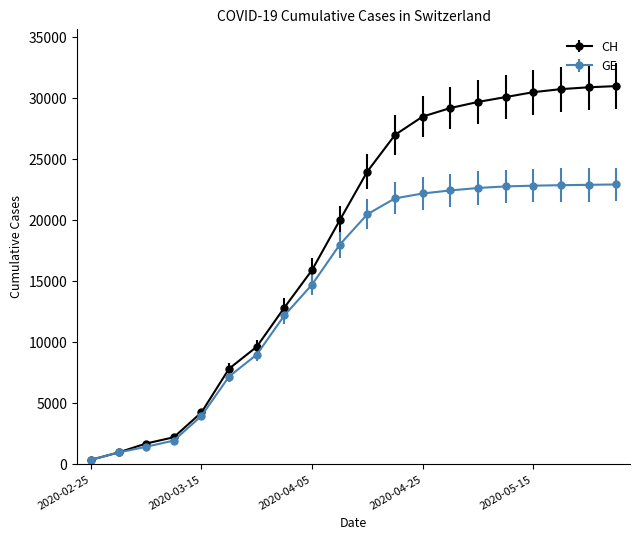

List the series in order of their overall mean, highest first.

CH, GE